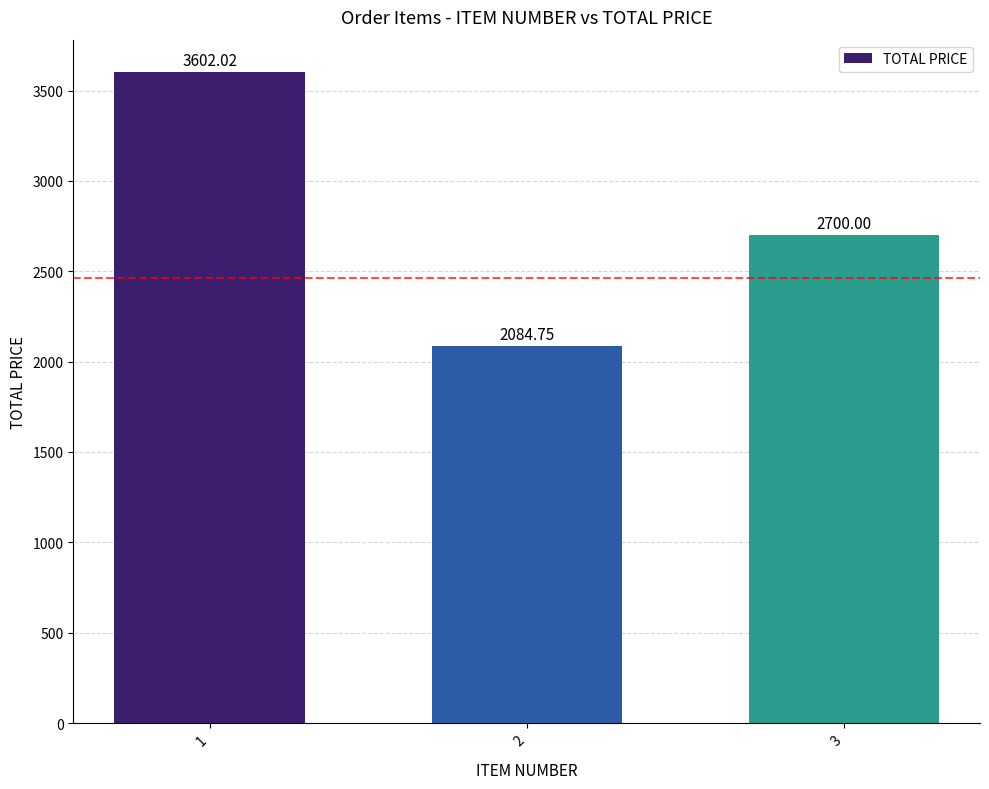

Which label corresponds to the largest value in the chart?

1